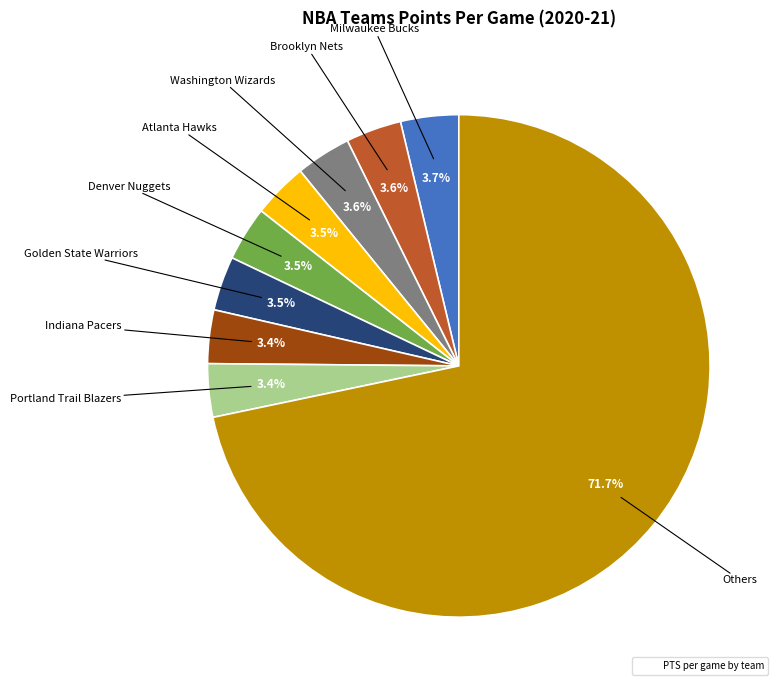

Count the number of slices in the pie.

9